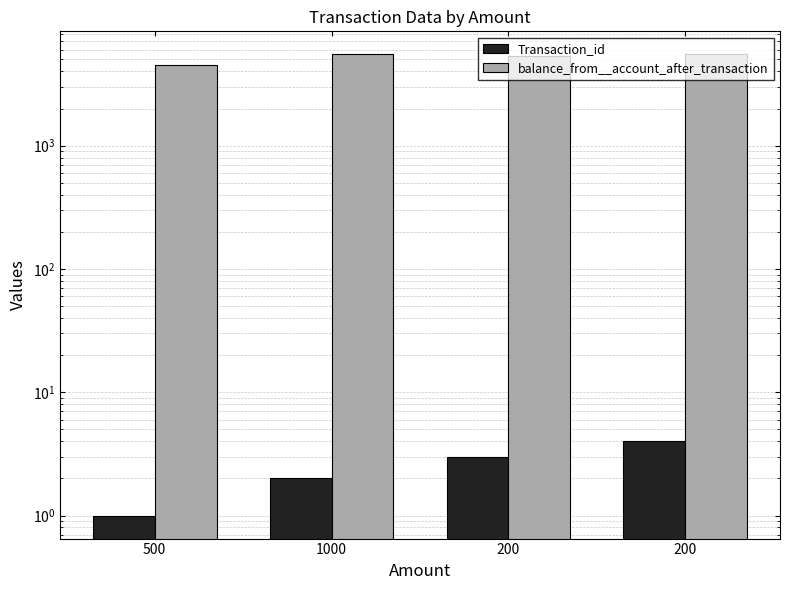

Rank the series by their average value, from highest to lowest.

balance_from__account_after_transaction, Transaction_id